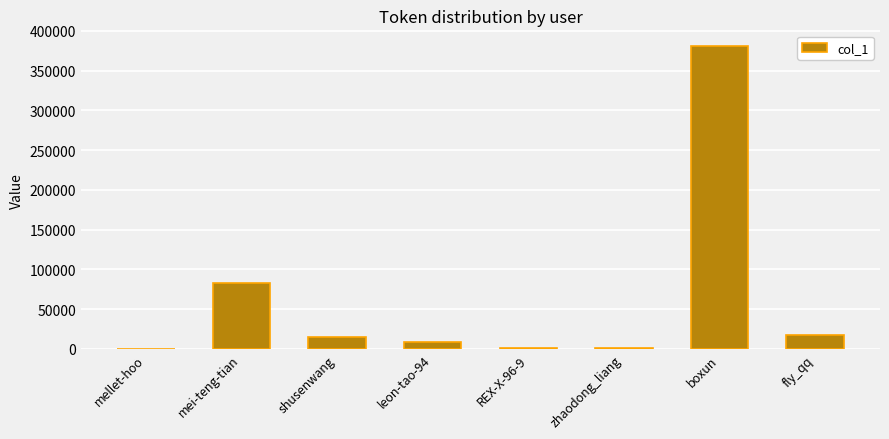

Is it true that the value at boxun is 381481?

True